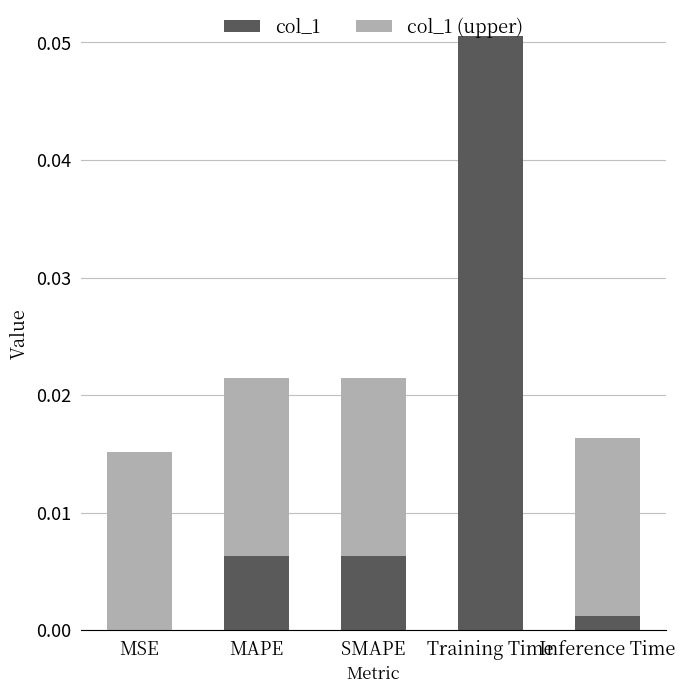

At which category is the sum across all series the highest?

Training Time